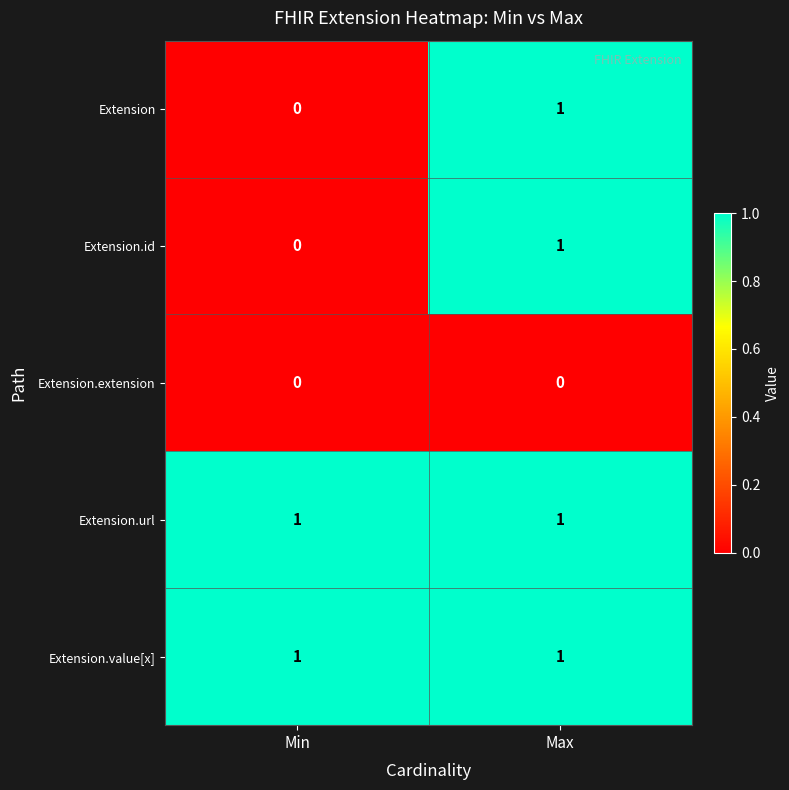

List the labels in order of Extension.id value, largest first.

Max, Min